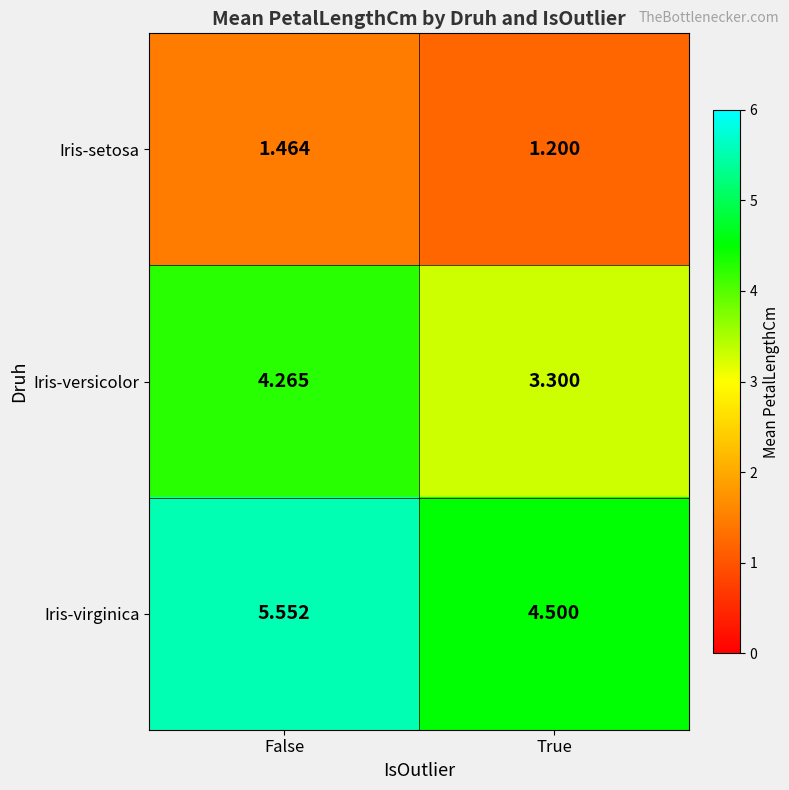

At how many categories does at least one series exceed 4?

2